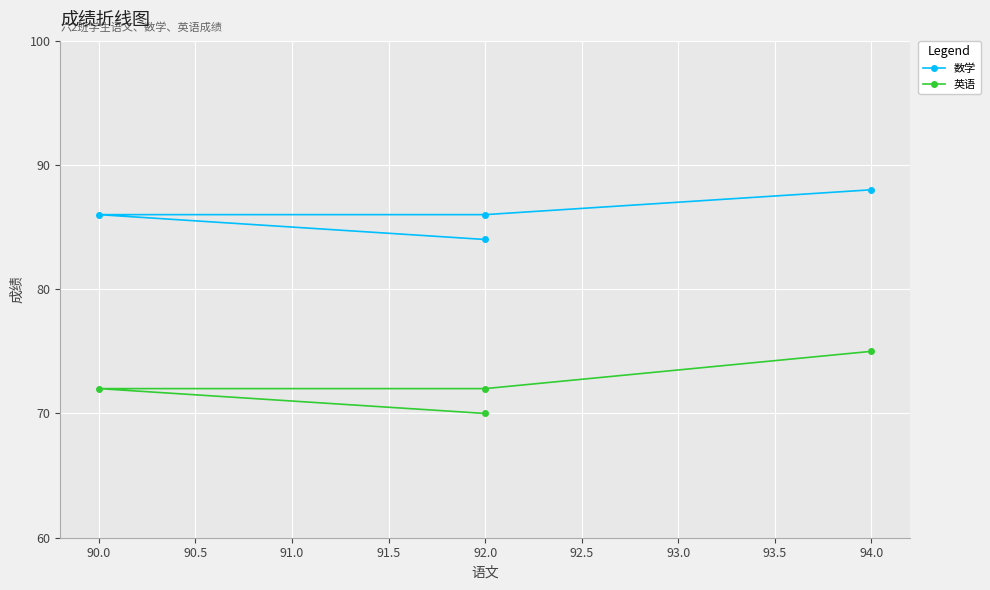

The value of 数学 at 92.0 is 23. True or false?

False